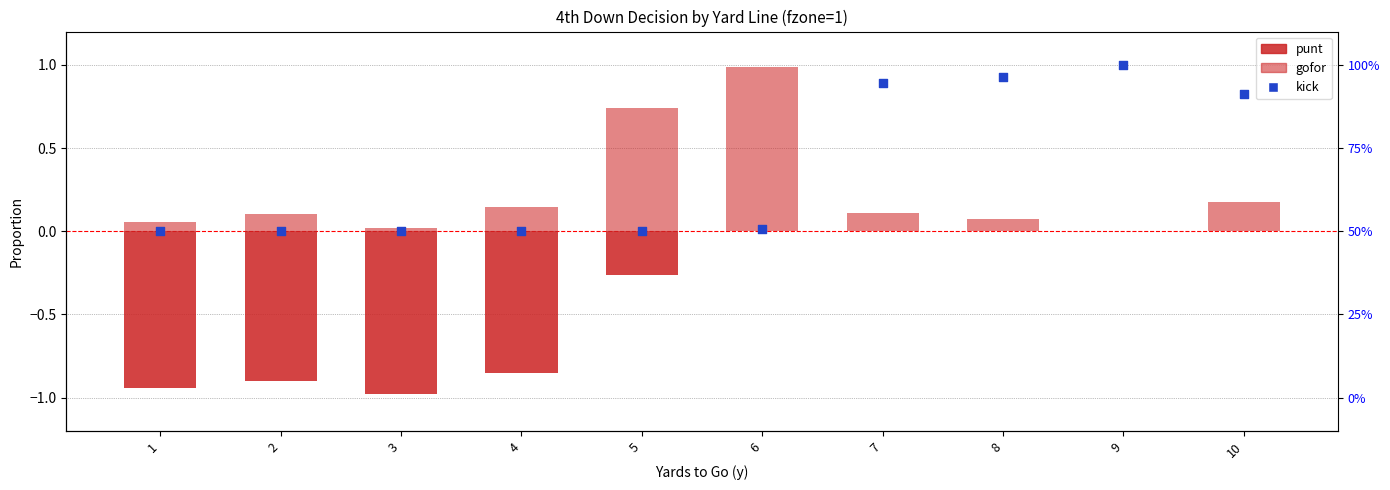

What are all the series names shown in the legend?

punt, gofor, kick